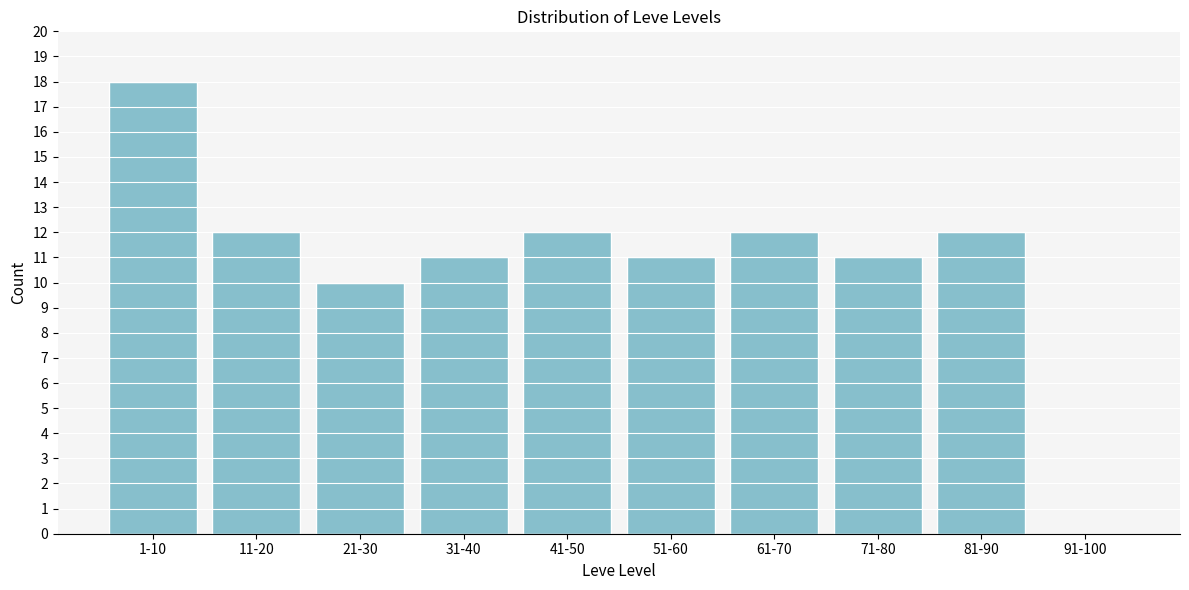

Reading right to left, transcribe all the data shown in this chart.

91-100=0	81-90=12	71-80=11	61-70=12	51-60=11	41-50=12	31-40=11	21-30=10	11-20=12	1-10=18